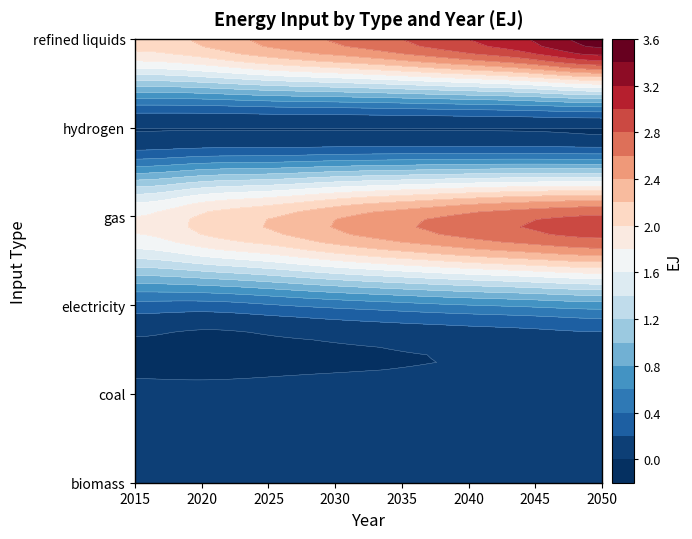

What is the difference between the maximum and minimum values in the refined liquids series?

1.4